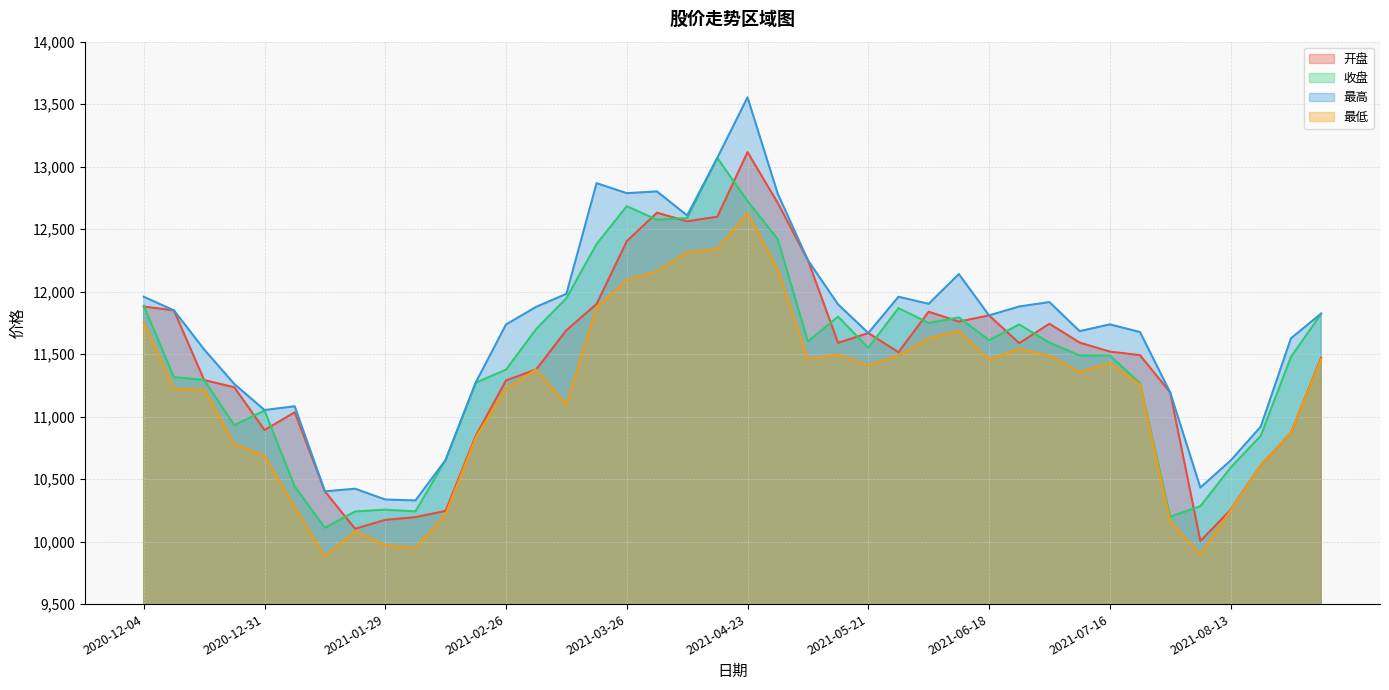

Reading left to right, extract all data points from this chart.

开盘: 2020-12-04=11880.5	2020-12-11=11849.8	2020-12-18=11292.7	2020-12-25=11234.5	2020-12-31=10892.6	2021-01-08=11034.6	2021-01-15=10402.0	2021-01-22=10102.5	2021-01-29=10173.6	2021-02-05=10195.5	2021-02-10=10245.8	2021-02-19=10846.8	2021-02-26=11289.6	2021-03-05=11377.4	2021-03-12=11691.1	2021-03-19=11900.8	2021-03-26=12403.1	2021-04-02=12631.4	2021-04-09=12562.6	2021-04-16=12599.5	2021-04-23=13116.2	2021-04-30=12710.1	2021-05-07=12251.4	2021-05-14=11590.0	2021-05-21=11668.7	2021-05-28=11514.9	2021-06-04=11839.1	2021-06-11=11760.0	2021-06-18=11809.7	2021-06-25=11587.9	2021-07-02=11743.3	2021-07-09=11592.4	2021-07-16=11520.0	2021-07-23=11491.8	2021-07-30=11193.7	2021-08-06=10004.7	2021-08-13=10253.3	2021-08-20=10611.1	2021-08-27=10870.9	2021-09-03=11468.9
收盘: 2020-12-04=11887.5	2020-12-11=11315.0	2020-12-18=11293.8	2020-12-25=10931.1	2020-12-31=11048.4	2021-01-08=10441.3	2021-01-15=10110.6	2021-01-22=10240.8	2021-01-29=10255.2	2021-02-05=10241.8	2021-02-10=10653.9	2021-02-19=11271.8	2021-02-26=11375.7	2021-03-05=11700.8	2021-03-12=11947.6	2021-03-19=12381.0	2021-03-26=12683.4	2021-04-02=12575.1	2021-04-09=12588.6	2021-04-16=13069.4	2021-04-23=12724.7	2021-04-30=12420.4	2021-05-07=11600.9	2021-05-14=11800.3	2021-05-21=11550.4	2021-05-28=11868.2	2021-06-04=11749.1	2021-06-11=11793.9	2021-06-18=11611.4	2021-06-25=11737.4	2021-07-02=11591.9	2021-07-09=11489.3	2021-07-16=11488.1	2021-07-23=11267.6	2021-07-30=10198.9	2021-08-06=10283.6	2021-08-13=10591.6	2021-08-20=10846.2	2021-08-27=11477.1	2021-09-03=11822.5
最高: 2020-12-04=11959.2	2020-12-11=11849.9	2020-12-18=11537.6	2020-12-25=11260.8	2020-12-31=11052.8	2021-01-08=11082.7	2021-01-15=10402.0	2021-01-22=10423.0	2021-01-29=10336.9	2021-02-05=10329.3	2021-02-10=10653.9	2021-02-19=11274.5	2021-02-26=11737.2	2021-03-05=11878.5	2021-03-12=11982.3	2021-03-19=12867.9	2021-03-26=12787.7	2021-04-02=12801.7	2021-04-09=12609.1	2021-04-16=13070.9	2021-04-23=13554.7	2021-04-30=12784.1	2021-05-07=12251.4	2021-05-14=11897.8	2021-05-21=11668.7	2021-05-28=11958.9	2021-06-04=11902.5	2021-06-11=12140.6	2021-06-18=11809.7	2021-06-25=11881.1	2021-07-02=11916.5	2021-07-09=11683.8	2021-07-16=11737.8	2021-07-23=11676.9	2021-07-30=11193.7	2021-08-06=10432.5	2021-08-13=10648.2	2021-08-20=10919.5	2021-08-27=11626.4	2021-09-03=11824.5
最低: 2020-12-04=11750.5	2020-12-11=11219.9	2020-12-18=11218.8	2020-12-25=10780.4	2020-12-31=10686.1	2021-01-08=10276.9	2021-01-15=9882.3	2021-01-22=10084.2	2021-01-29=9972.2	2021-02-05=9950.5	2021-02-10=10218.3	2021-02-19=10833.2	2021-02-26=11224.9	2021-03-05=11377.4	2021-03-12=11094.4	2021-03-19=11872.7	2021-03-26=12093.5	2021-04-02=12162.8	2021-04-09=12317.4	2021-04-16=12340.1	2021-04-23=12628.0	2021-04-30=12177.5	2021-05-07=11460.7	2021-05-14=11494.6	2021-05-21=11410.1	2021-05-28=11488.7	2021-06-04=11626.4	2021-06-11=11685.6	2021-06-18=11456.1	2021-06-25=11542.1	2021-07-02=11485.4	2021-07-09=11357.8	2021-07-16=11428.5	2021-07-23=11255.6	2021-07-30=10161.8	2021-08-06=9898.7	2021-08-13=10248.5	2021-08-20=10611.1	2021-08-27=10870.9	2021-09-03=11459.8